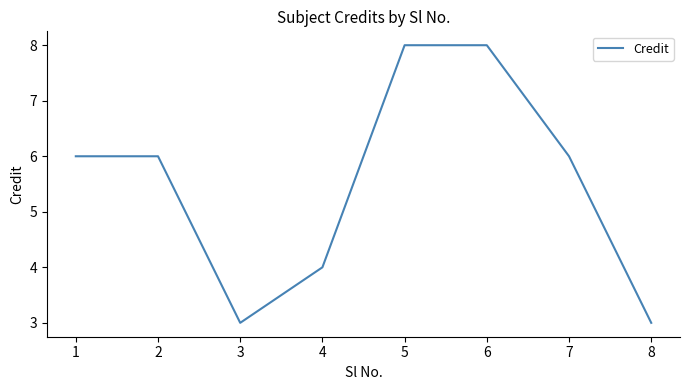

What value does the data have at 5?

8